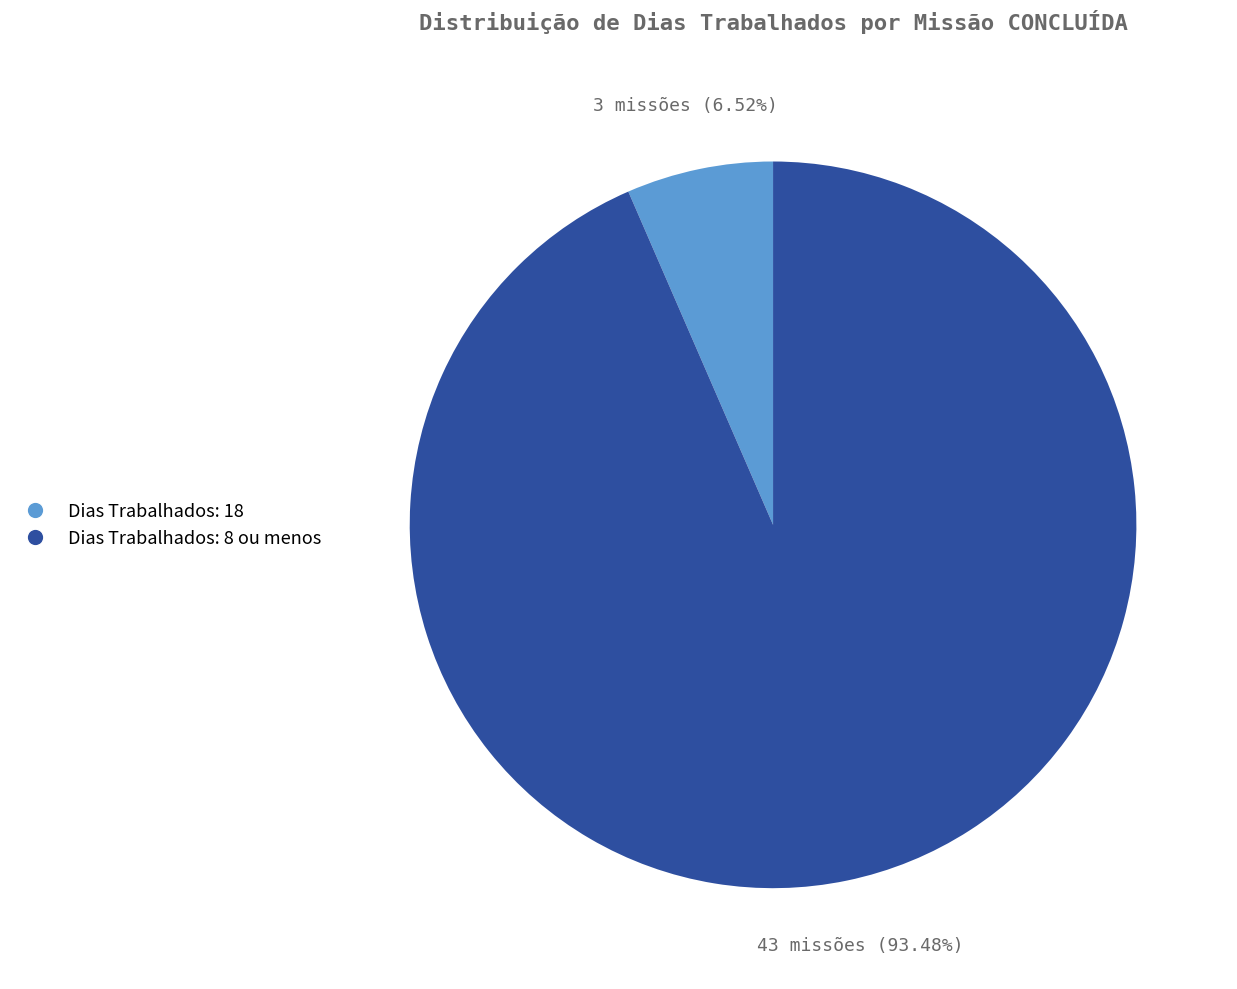

Does any single category account for the majority?

Yes